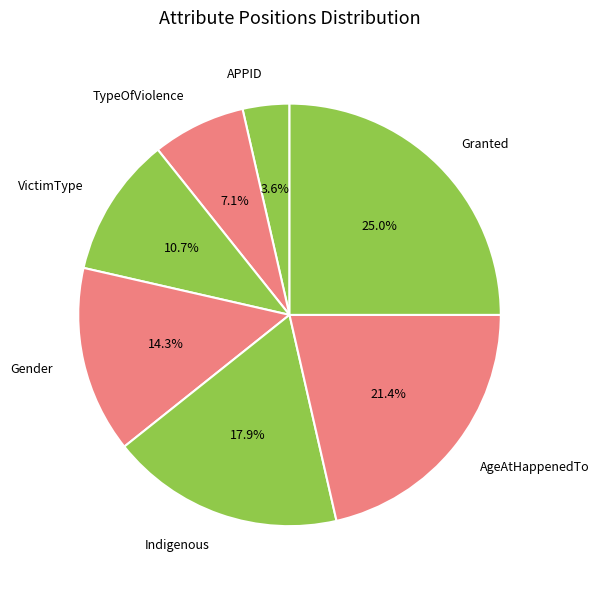

Rank the categories by value from highest to lowest.

Granted, AgeAtHappenedTo, Indigenous, Gender, VictimType, TypeOfViolence, APPID